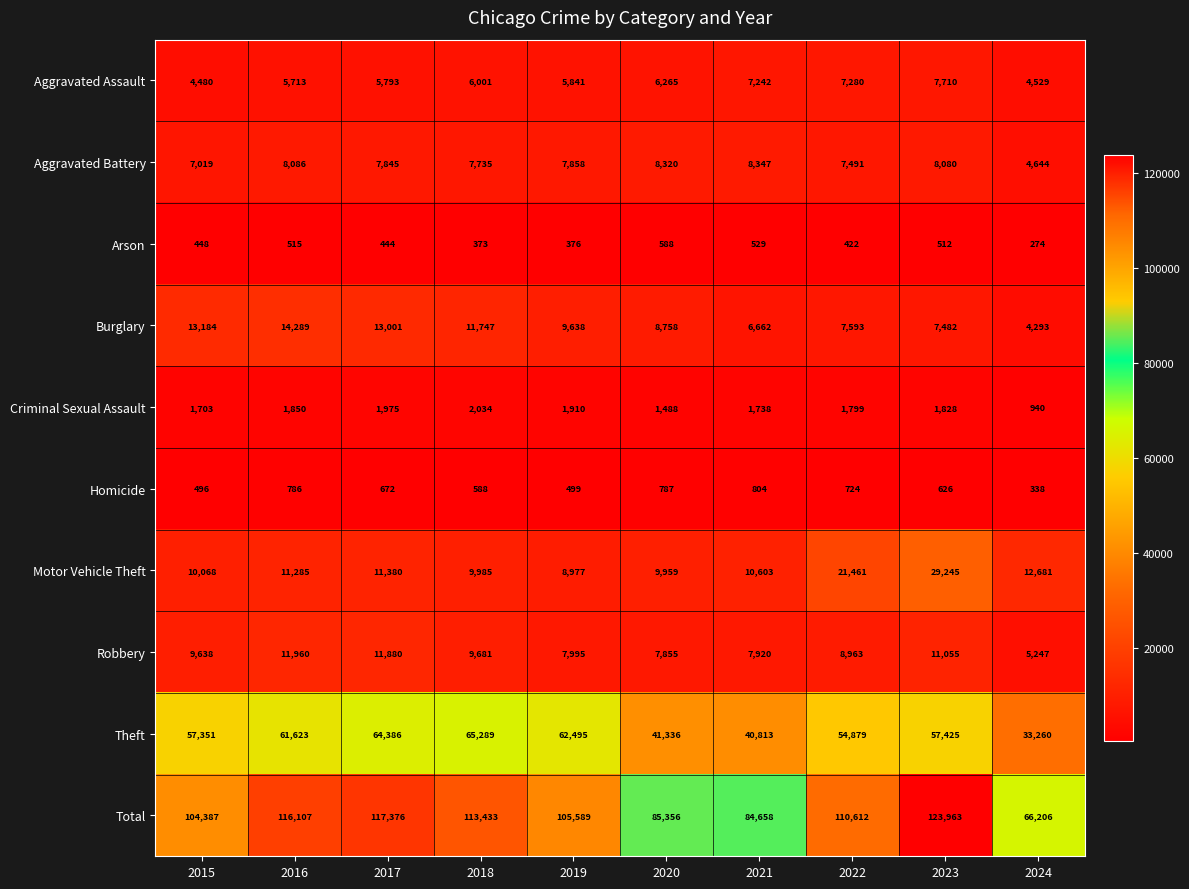

At which category is the sum across all series the highest?

2023